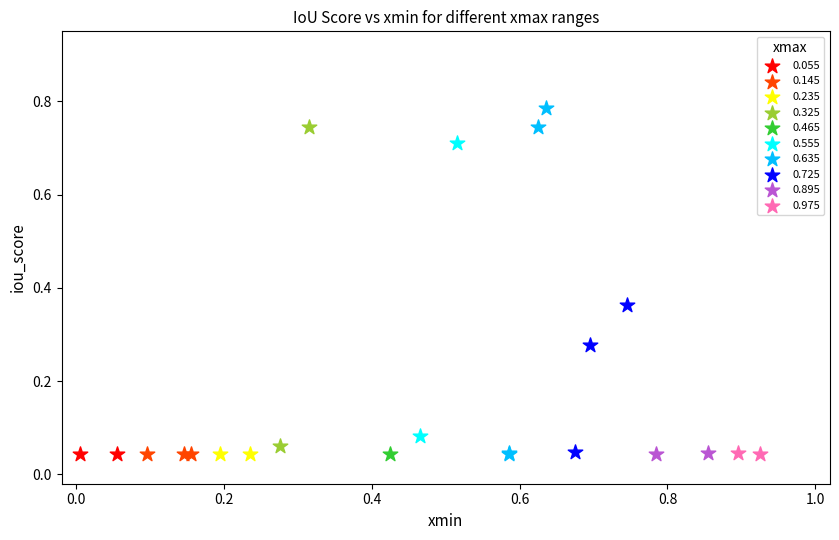

What are all the series names shown in the legend?

0.055, 0.145, 0.235, 0.325, 0.465, 0.555, 0.635, 0.725, 0.895, 0.975